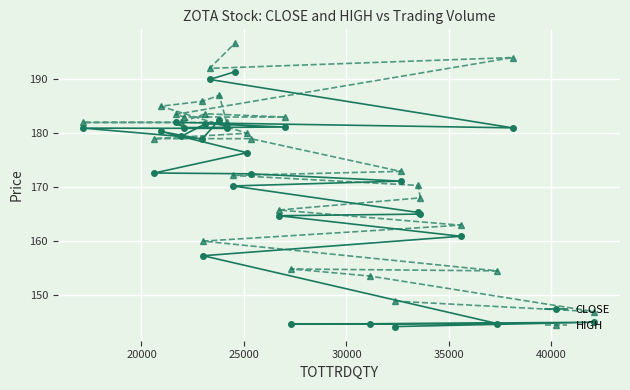

True or false: HIGH and CLOSE intersect in this chart.

False